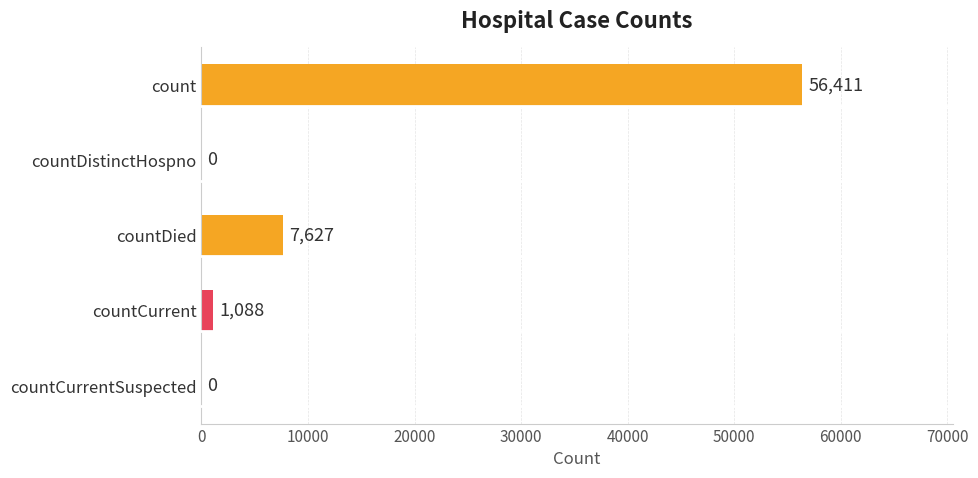

At which label is the value closest to 28205?

countDied